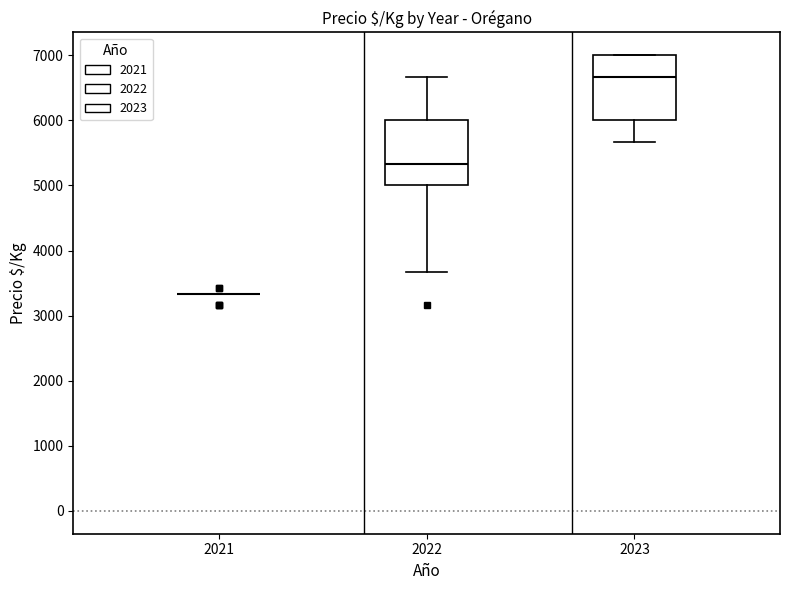

Reading left to right, transcribe this box plot: for each box, give where its median line is, the range the box spans, and where its two whiskers end, as read against the y-axis. The values are not printed on the chart, so give them approximately, as read against the axis.

2021: box collapsed to a line at 3300, whiskers 3300 to 3300
2022: median 5300, box 5000 to 6000, whiskers 3700 to 6700
2023: median 6700, box 6000 to 7000, whiskers 5700 to 7000